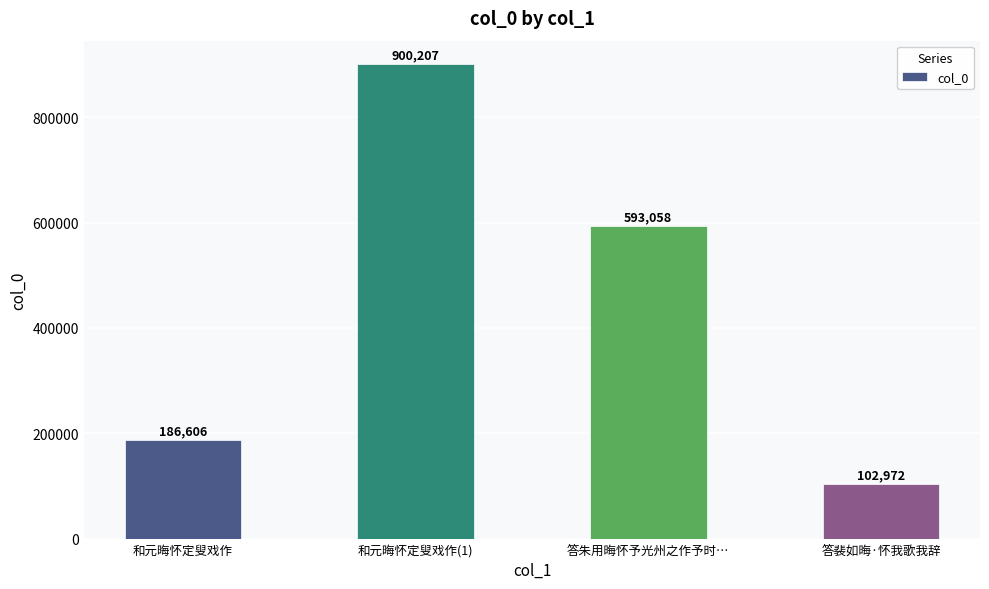

Count the number of data series in this chart.

1